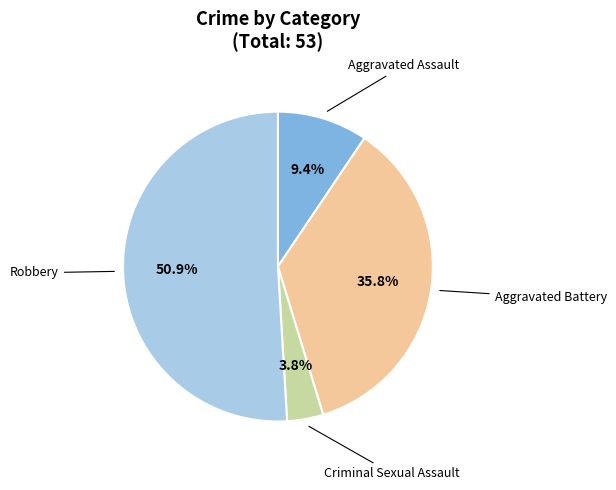

Is there a majority slice in this chart?

Yes